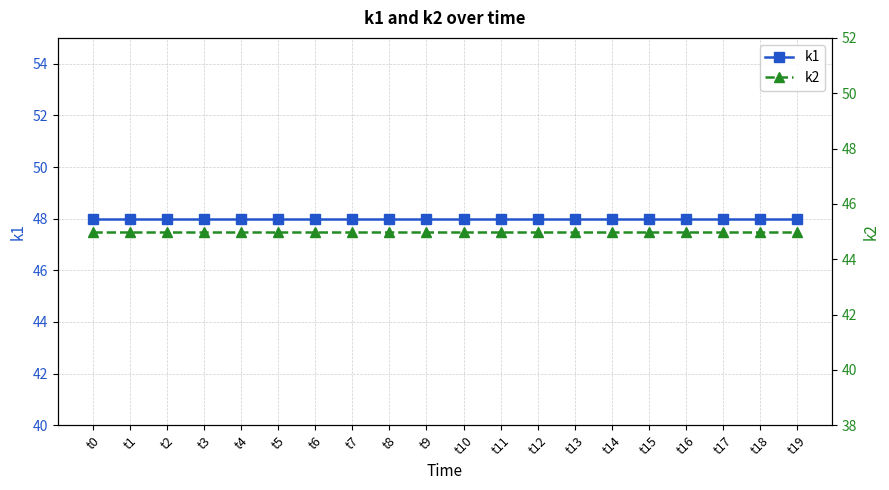

Which series has the largest total across all categories?

k1